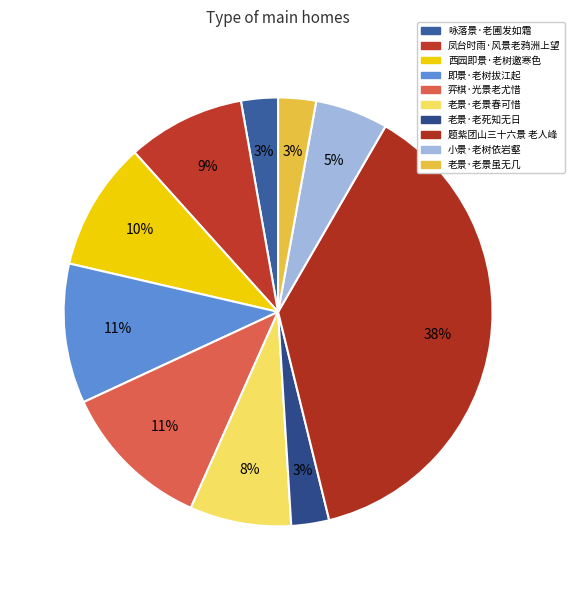

To the nearest percent, what portion does 老景·老死知无日 represent?

3%